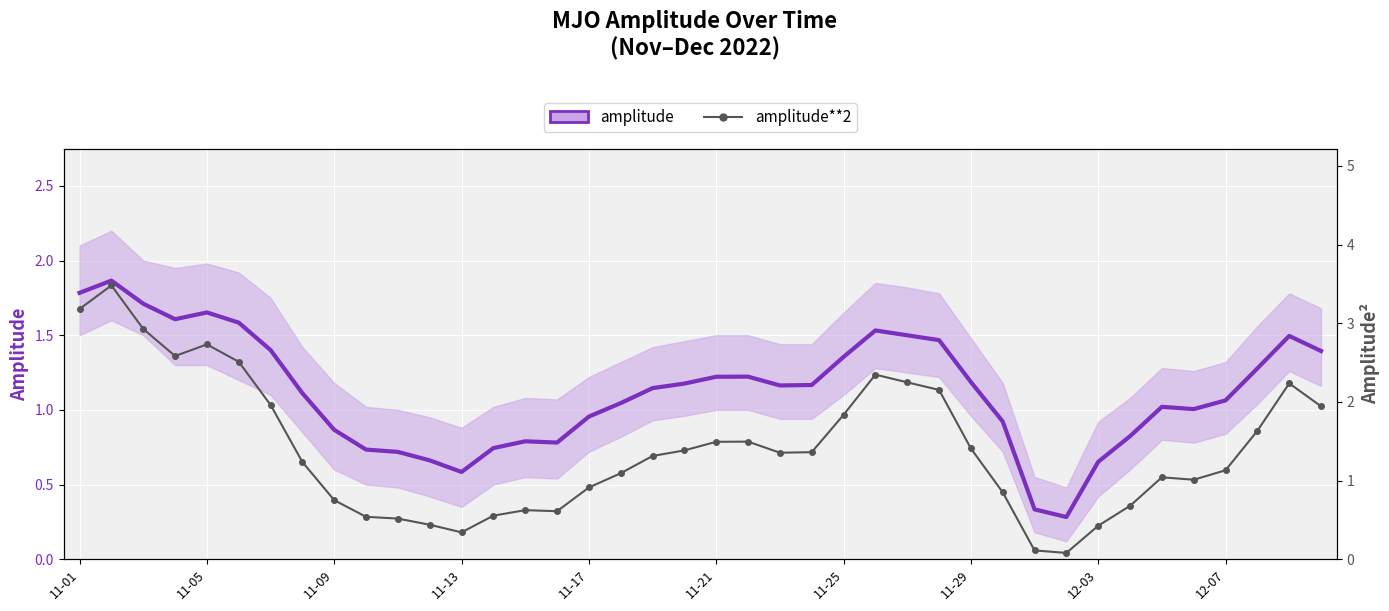

How many series are shown in this chart?

2